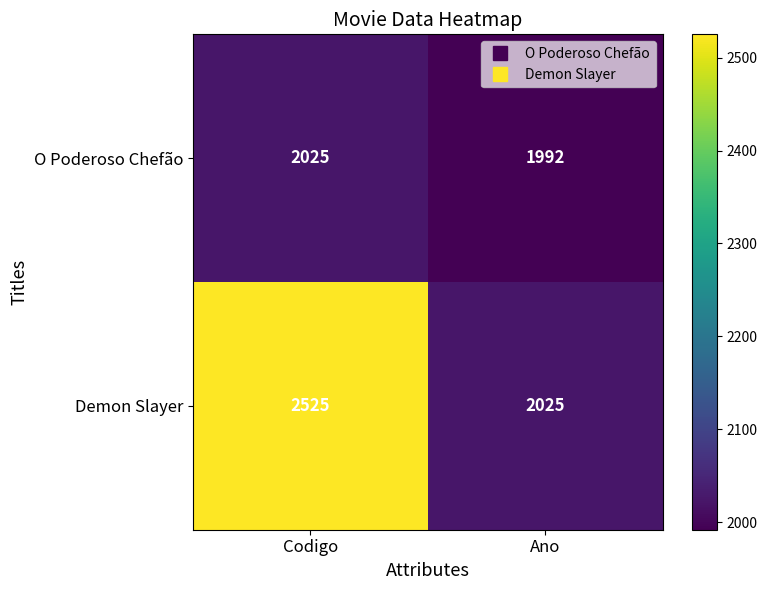

What is the smallest value displayed?

1992